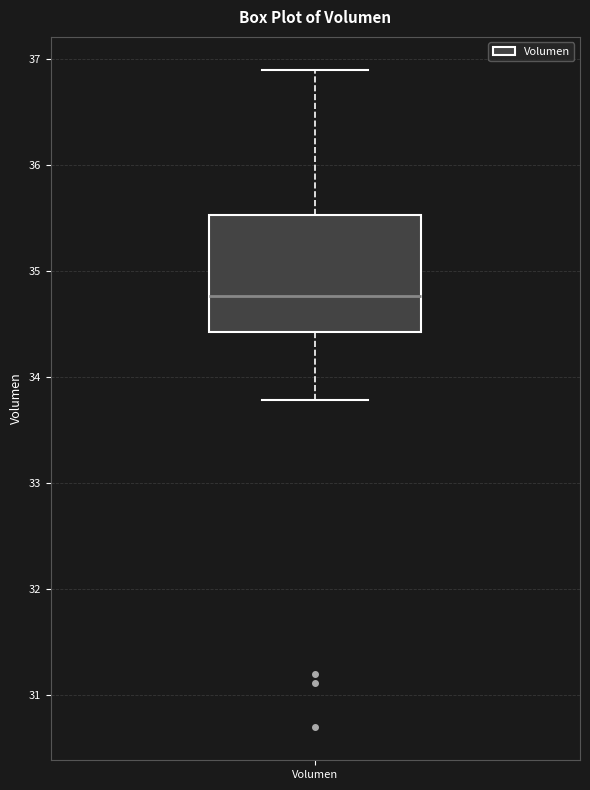

Read this box plot against the y-axis: the position of the median line, the range covered by the box, and the ends of both whiskers. The values are not printed on the chart, so give them approximately, as read against the axis.

median 34.8, box 34.4 to 35.5, whiskers 33.8 to 36.9